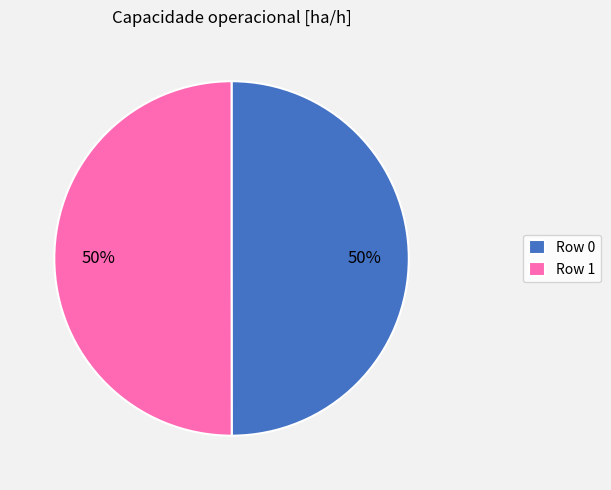

The Row 1 slice represents 50% of the pie. True or false?

True